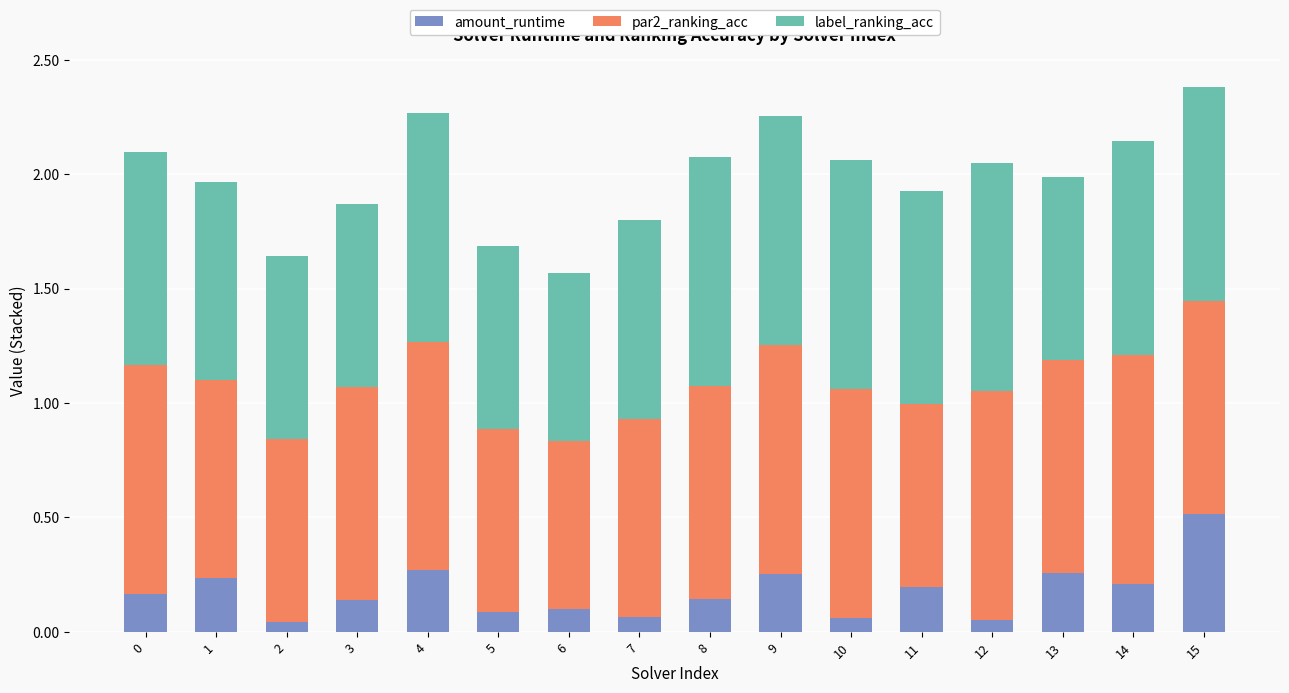

What is the total value across all series at 4?

2.3